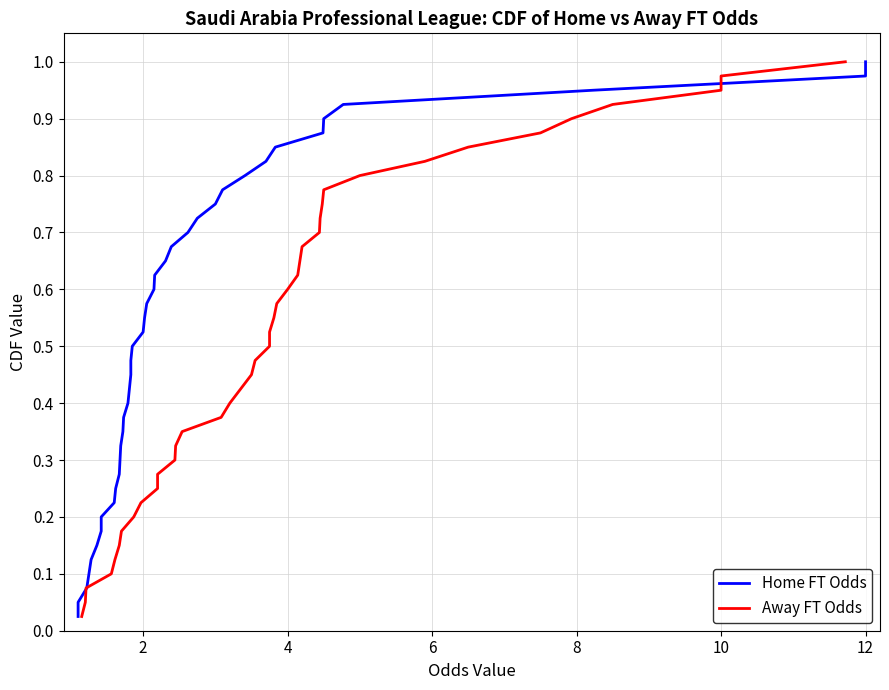

What is the difference between the maximum and minimum values in the Away FT Odds series?

1.0